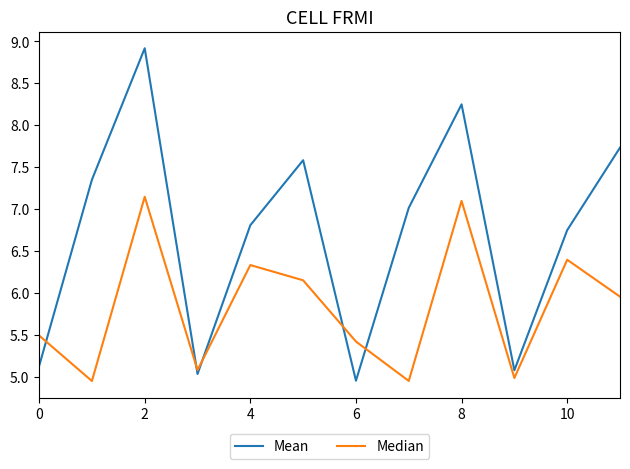

At how many categories does at least one series exceed 5?

12